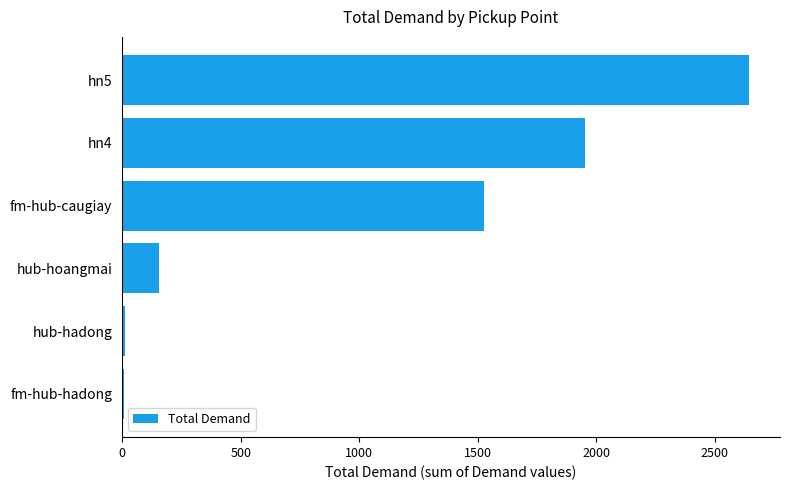

What is the average value?

1049.7